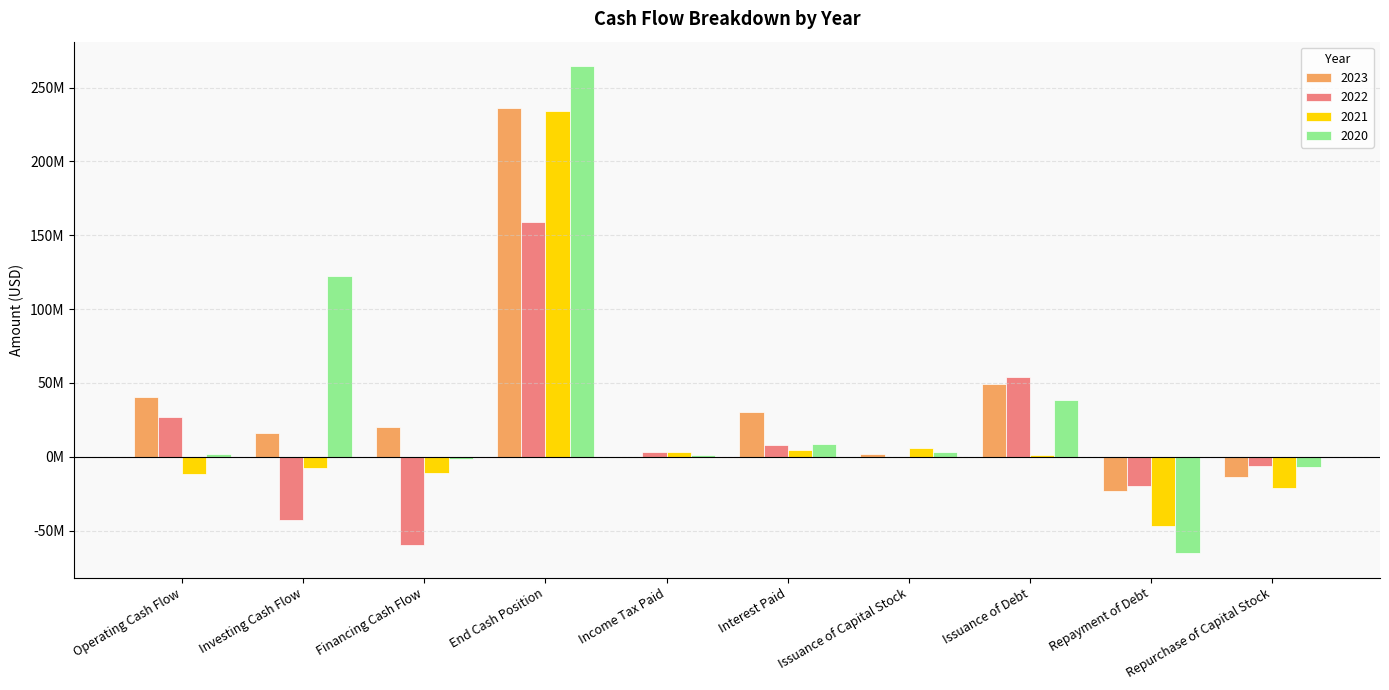

What is the label of the 4th bar from the right?

Issuance of Capital Stock